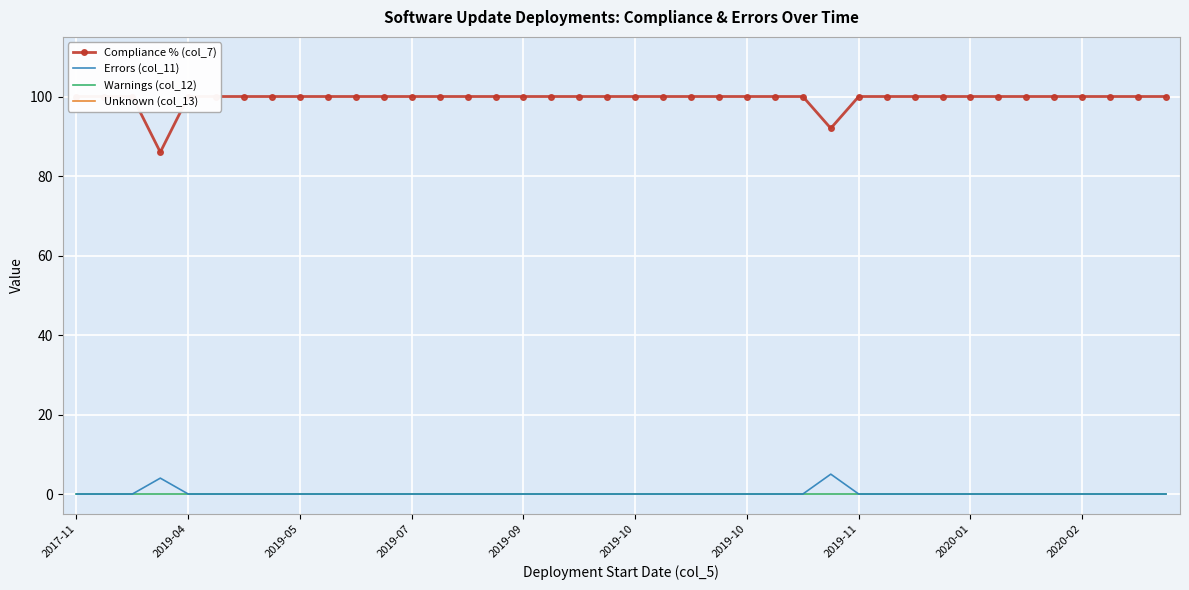

Where is Warnings (col_12) nearest to the value 0?

2017-11